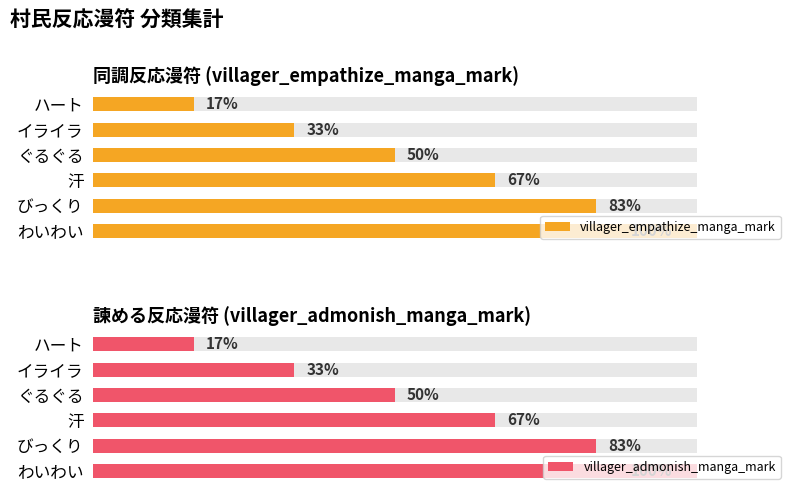

How many groups of bars are there?

6